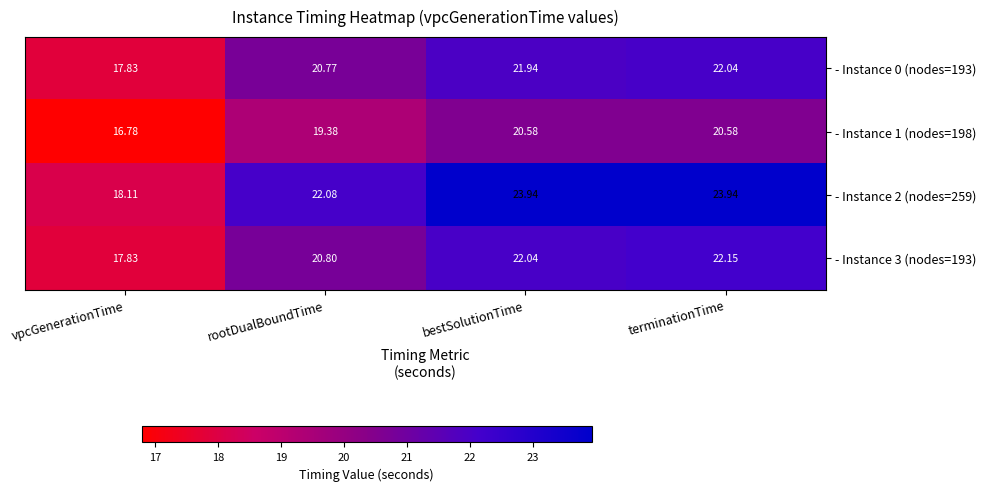

What is the difference between the highest and lowest values at bestSolutionTime?

3.4